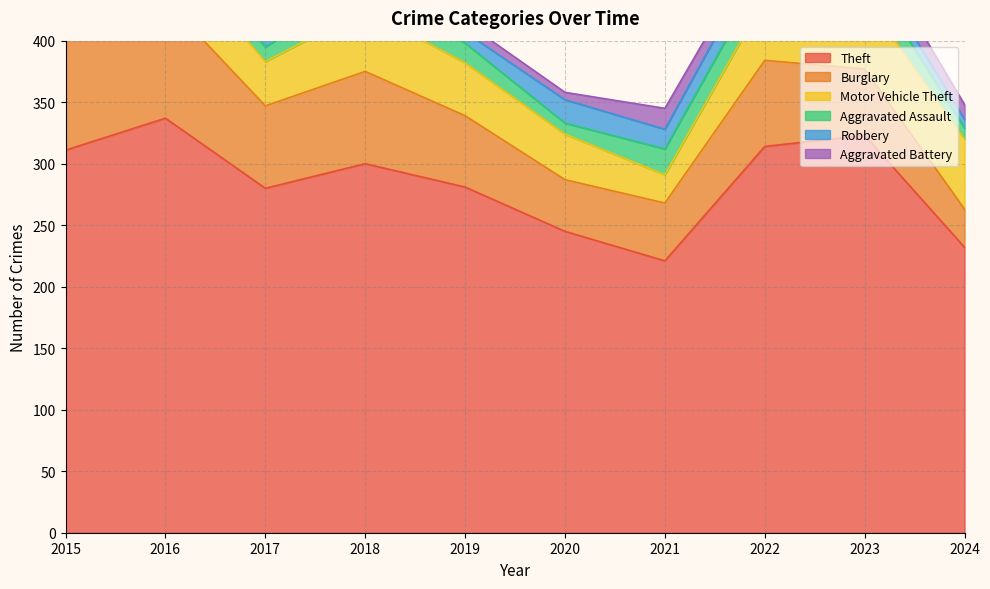

List the labels in order of Robbery value, smallest first.

2024, 2015, 2019, 2018, 2023, 2017, 2016, 2021, 2020, 2022